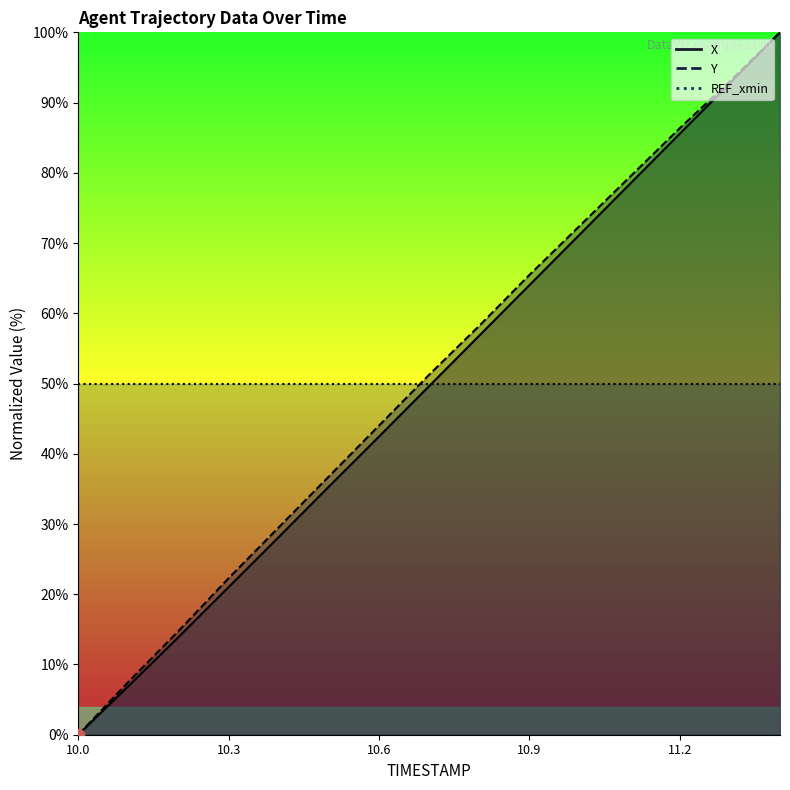

Which series has the largest Y range (max minus min)?

X